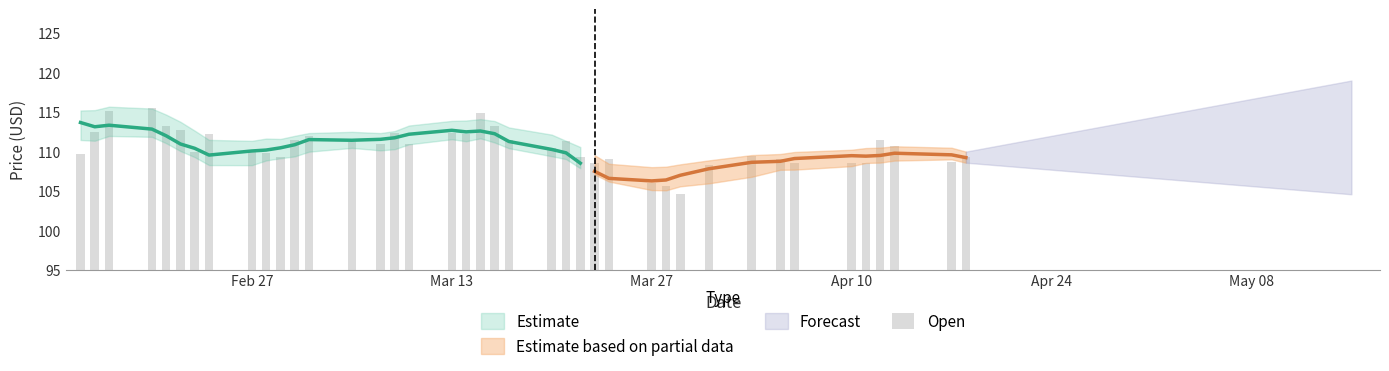

What is the difference between the maximum and minimum values?

11.0